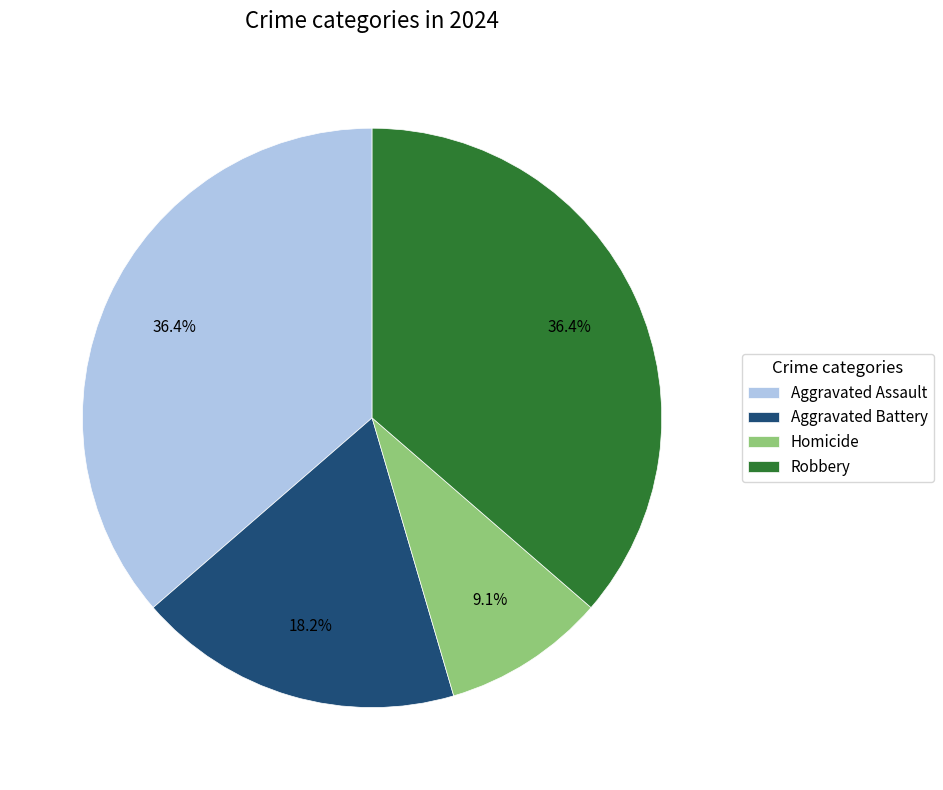

Approximately how many times larger is the value at Homicide compared to Aggravated Battery?

0.5